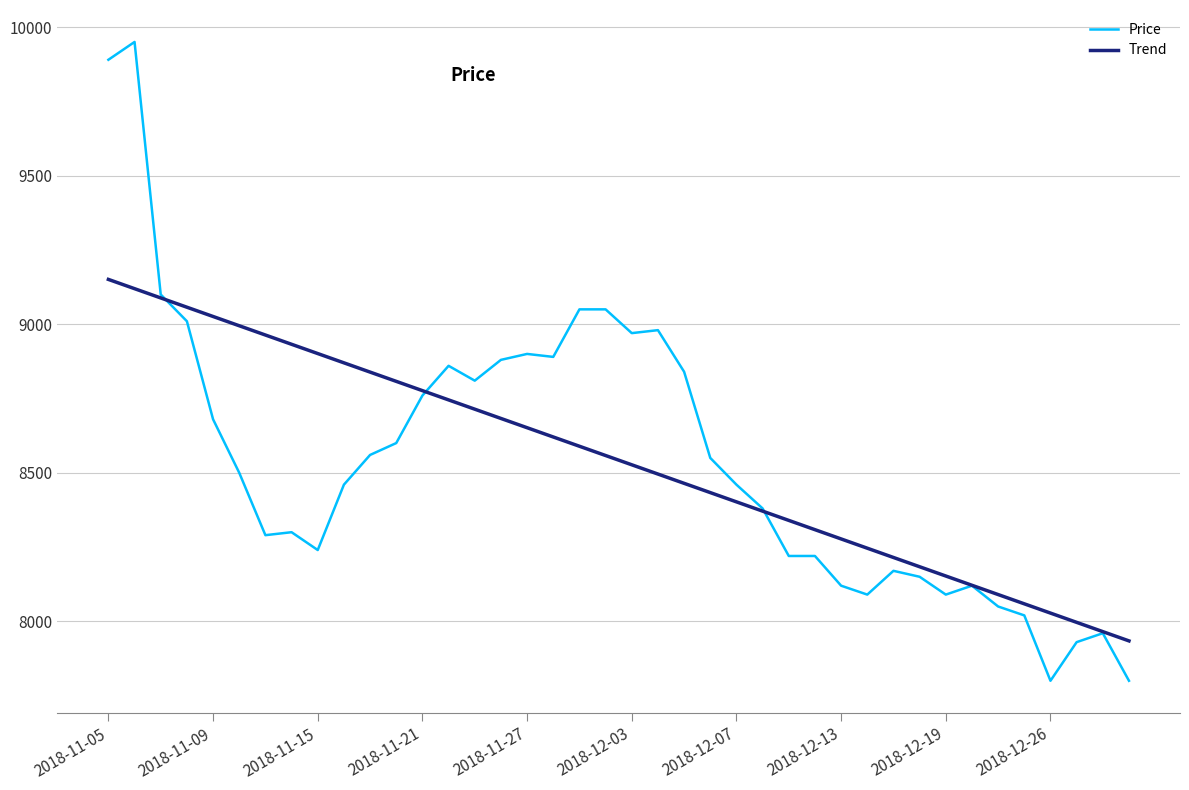

How many categories are shown in the chart?

40